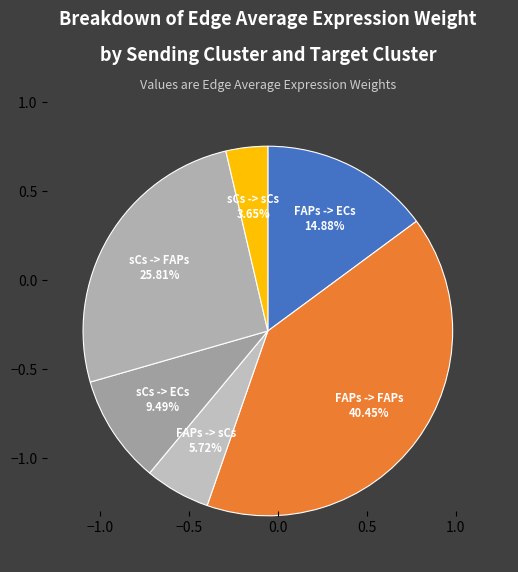

To the nearest percent, what percentage of the pie is FAPs -> sCs?

6%